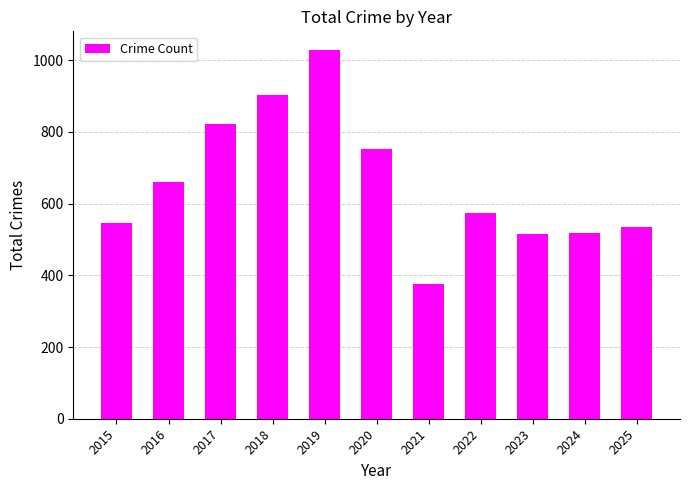

The chart shows a value of 776 at 2015. True or false?

False